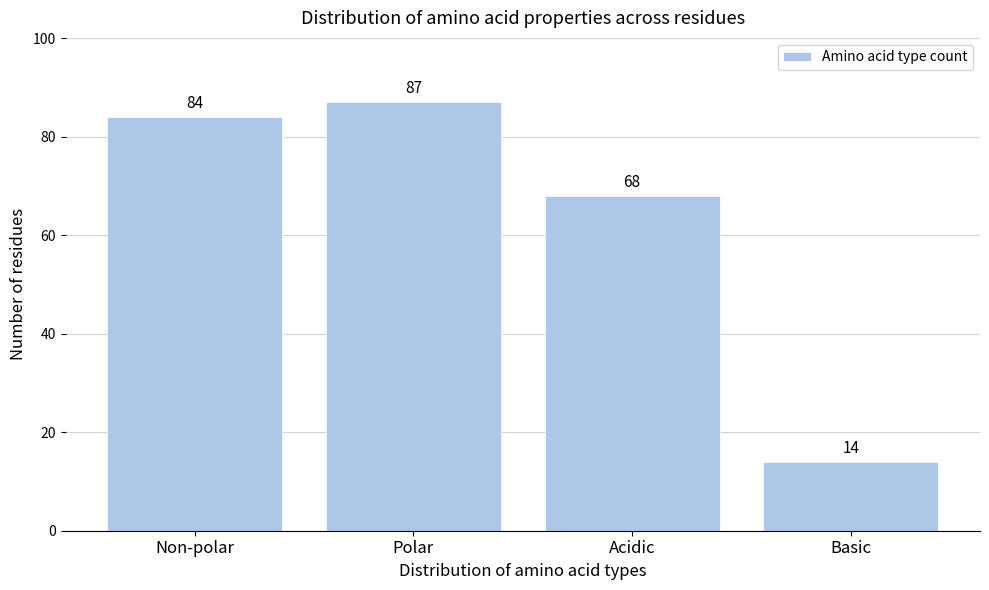

Reading left to right, list all the values displayed in this chart.

Non-polar=84	Polar=87	Acidic=68	Basic=14